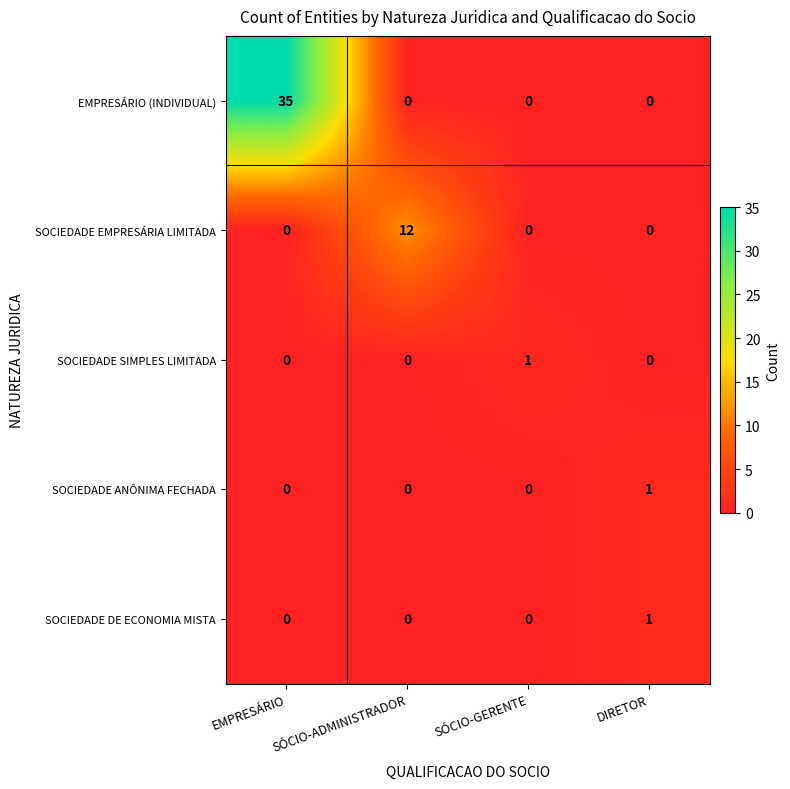

The SOCIEDADE DE ECONOMIA MISTA series shows 0 at SÓCIO-ADMINISTRADOR. True or false?

True